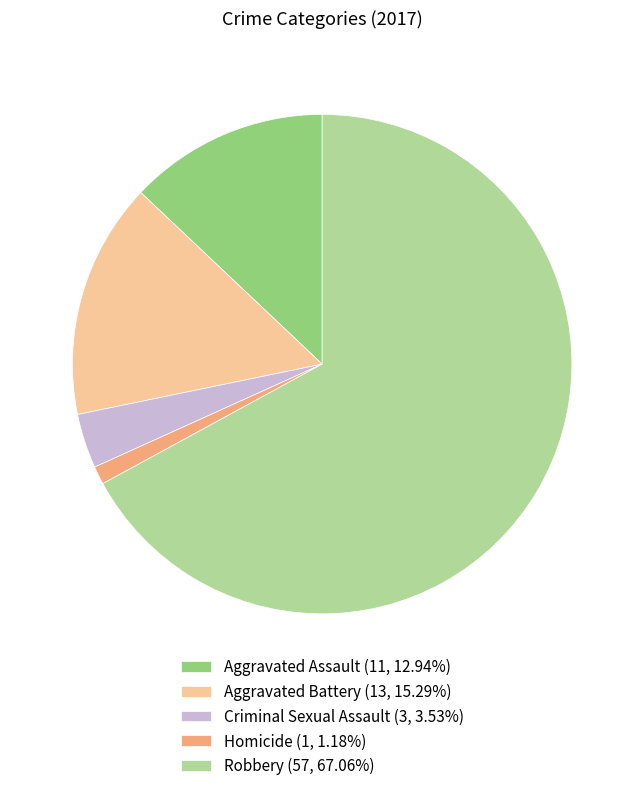

Does Robbery represent more than half of the total?

Yes